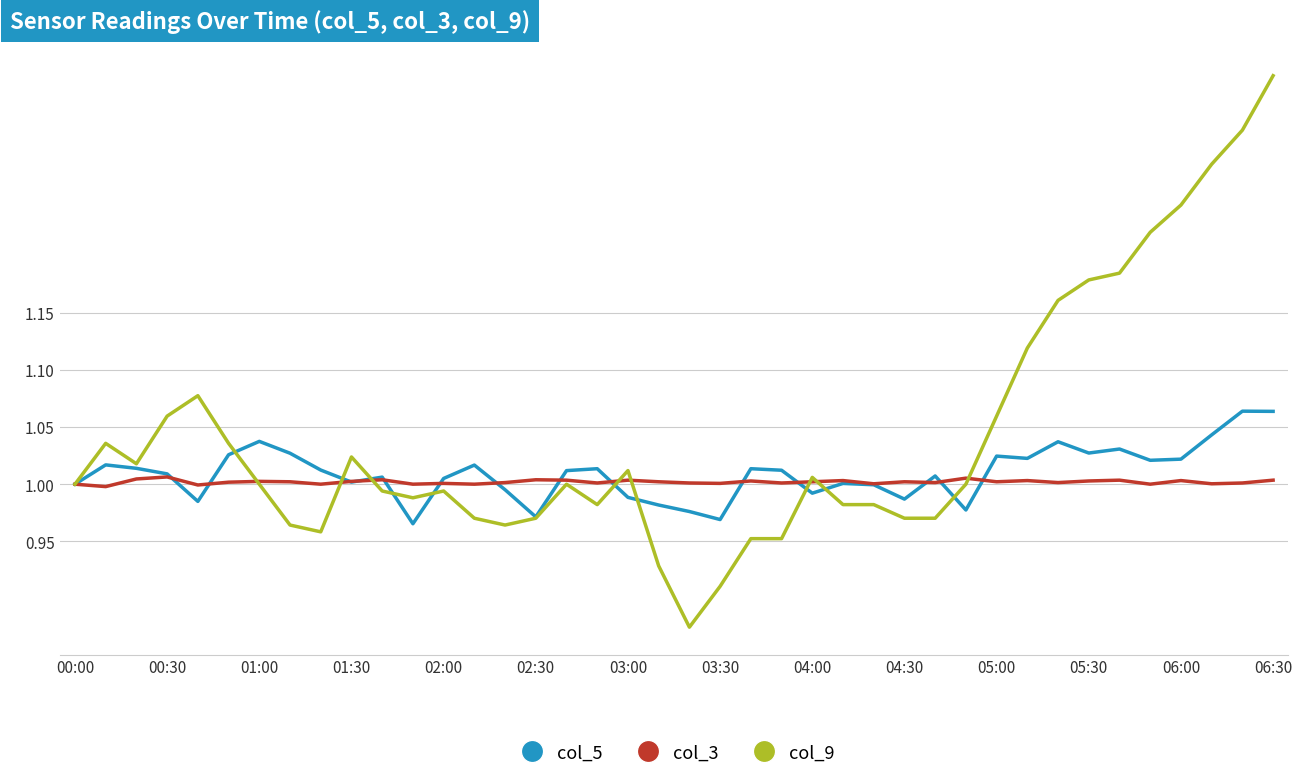

Which series has the largest range (max minus min)?

col_9